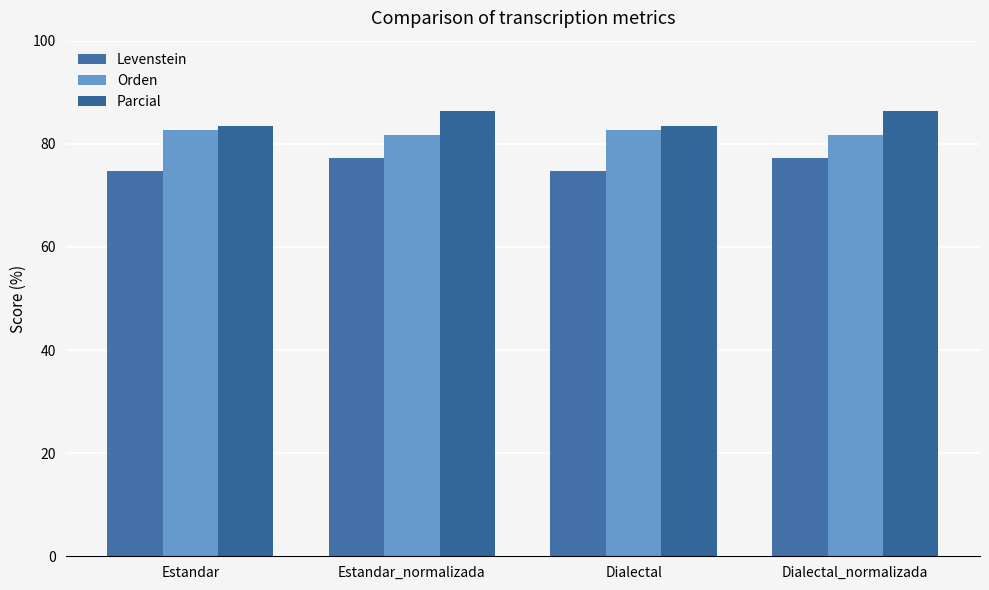

What is the total value across all series at Dialectal_normalizada?

245.5